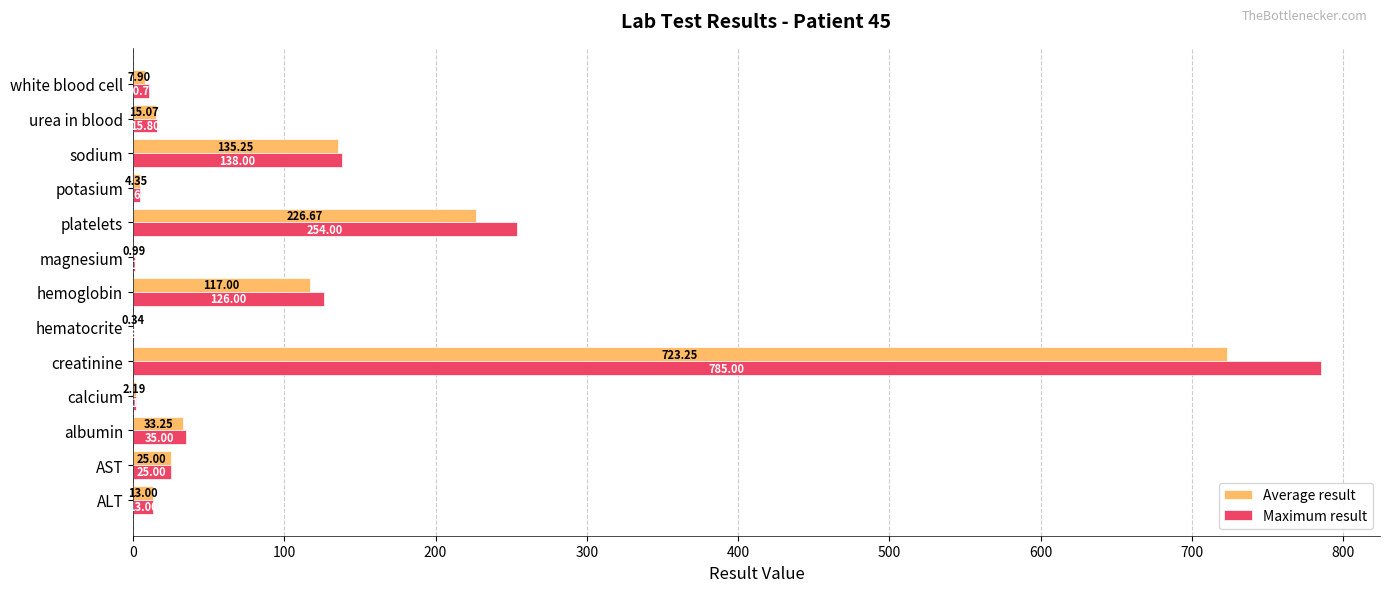

Where is Maximum result nearest to the value 392?

platelets